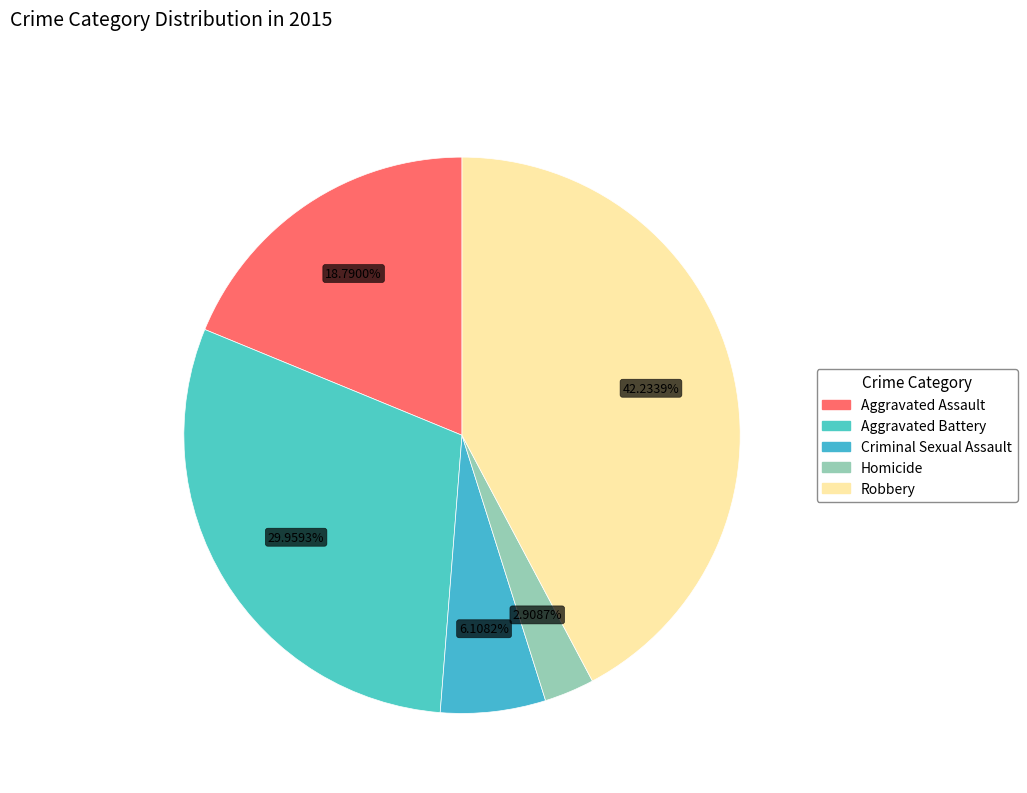

Does any single category account for the majority?

No